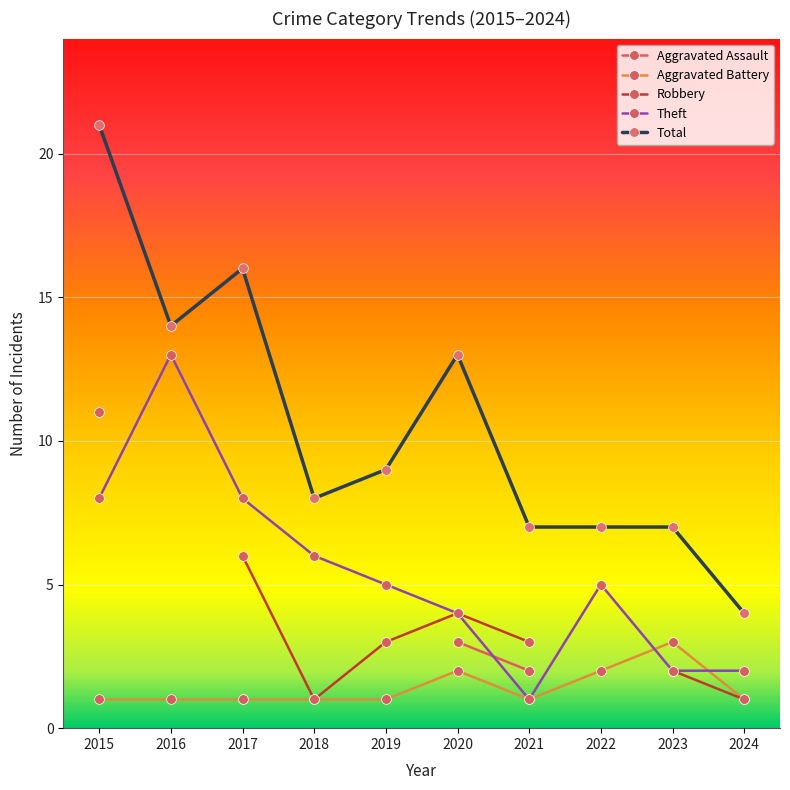

Between 2018 and 2020, which is larger?

2020